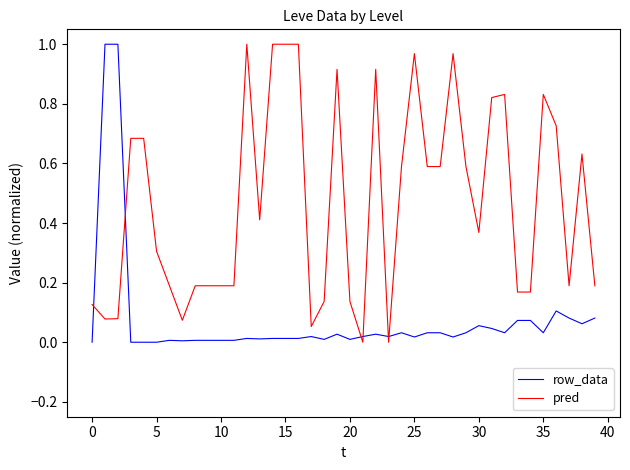

Rank the series by their average value, from highest to lowest.

pred, row_data